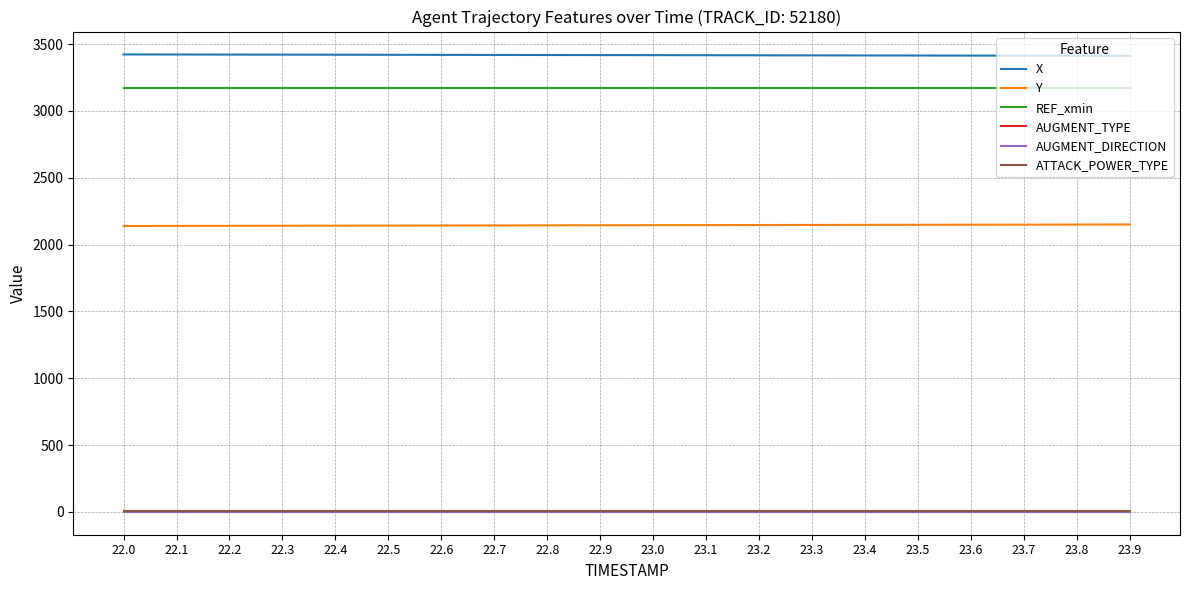

What position from the left is 22.4?

5